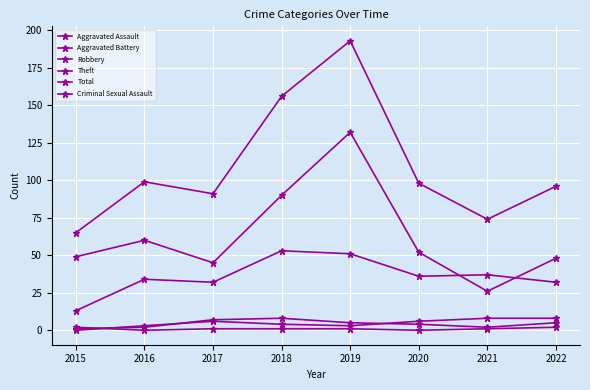

Rank the categories by Aggravated Assault value from highest to lowest.

2018, 2017, 2019, 2022, 2020, 2016, 2021, 2015